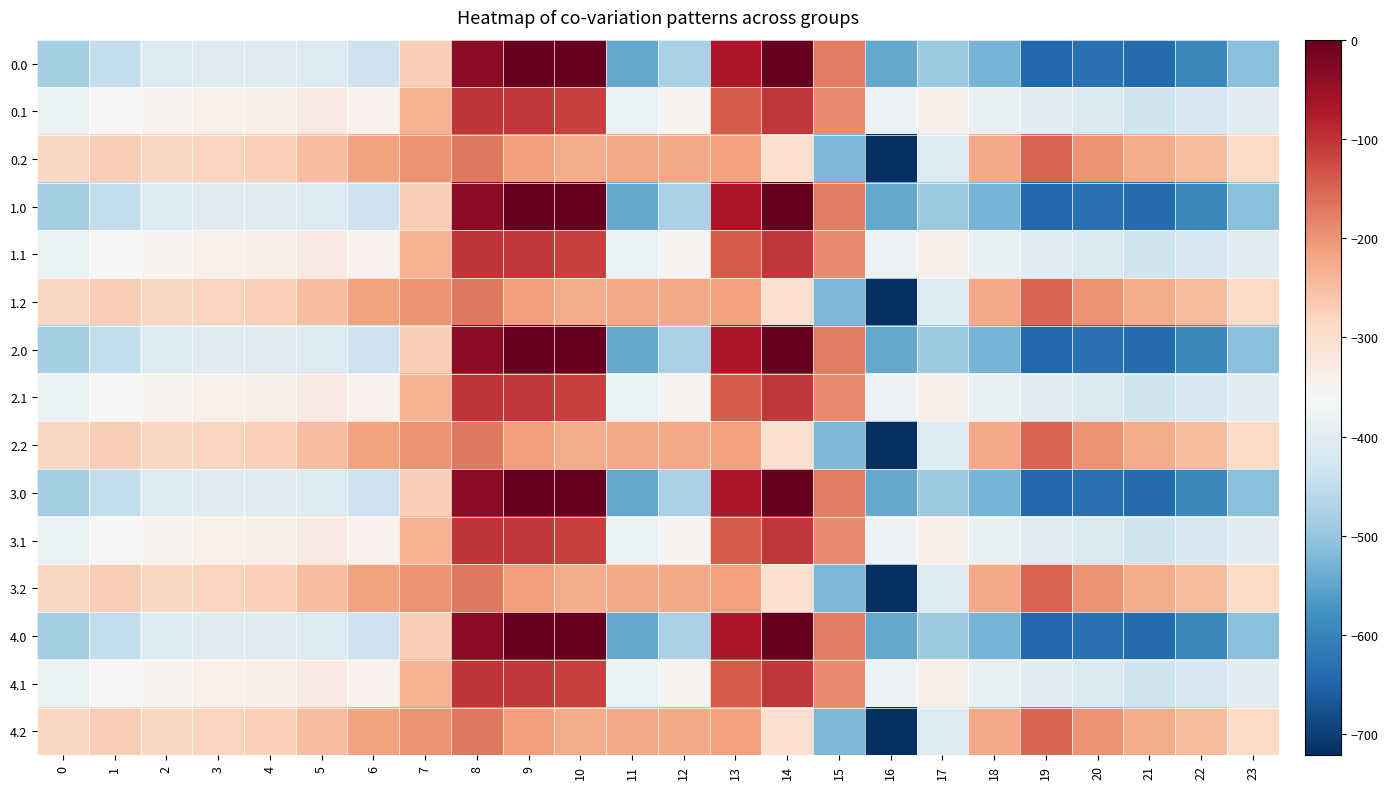

At which label does 4.0 first exceed -435?

2